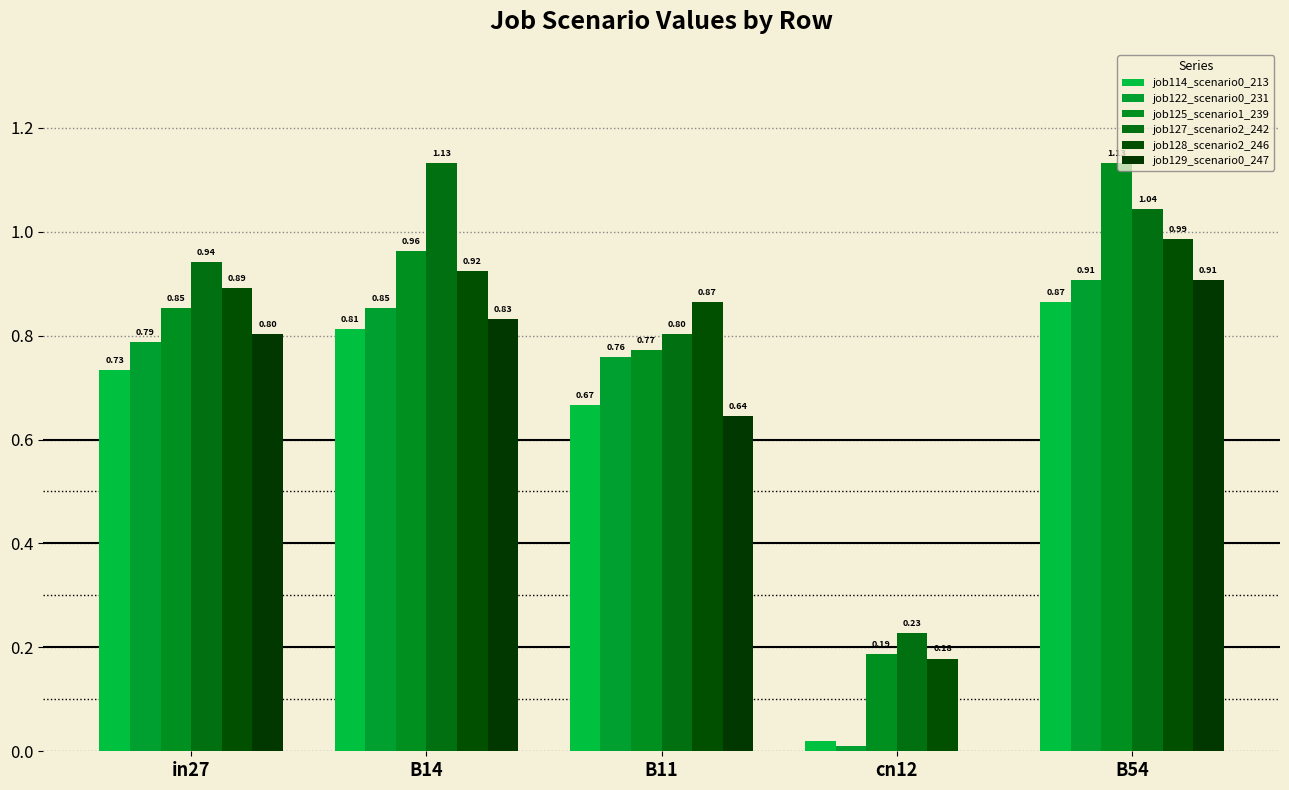

Reading right to left, list all the values displayed in this chart.

job114_scenario0_213: 0.9	0.0	0.7	0.8	0.7
job122_scenario0_231: 0.9	0.0	0.8	0.9	0.8
job125_scenario1_239: 1.1	0.2	0.8	1.0	0.9
job127_scenario2_242: 1.0	0.2	0.8	1.1	0.9
job128_scenario2_246: 1.0	0.2	0.9	0.9	0.9
job129_scenario0_247: 0.9	0.0	0.6	0.8	0.8